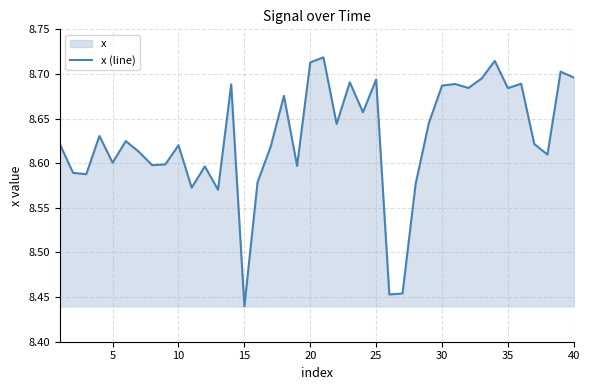

Which label corresponds to the smallest value in the chart?

15